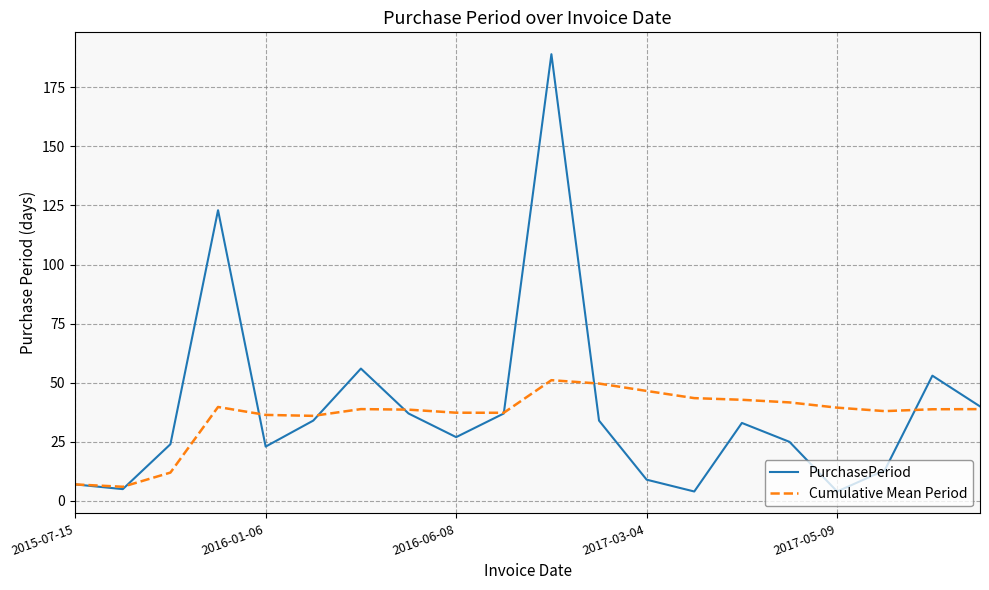

What is the maximum value shown in the chart?

189.0